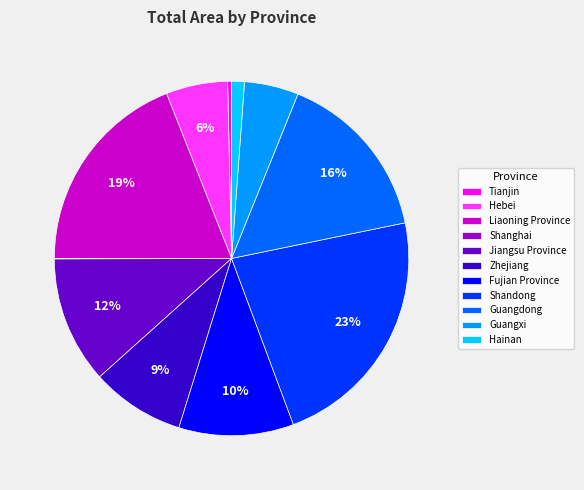

To the nearest percent, what percentage of the pie is Guangdong?

16%